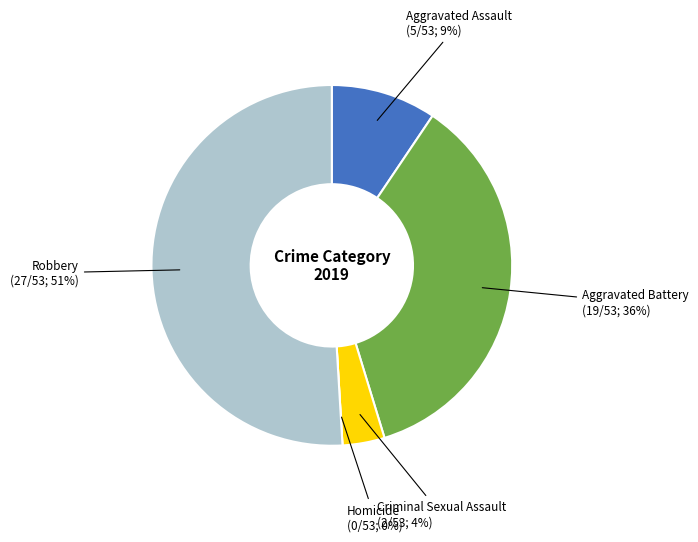

What percentage is the Criminal Sexual Assault slice, to the nearest percent?

4%